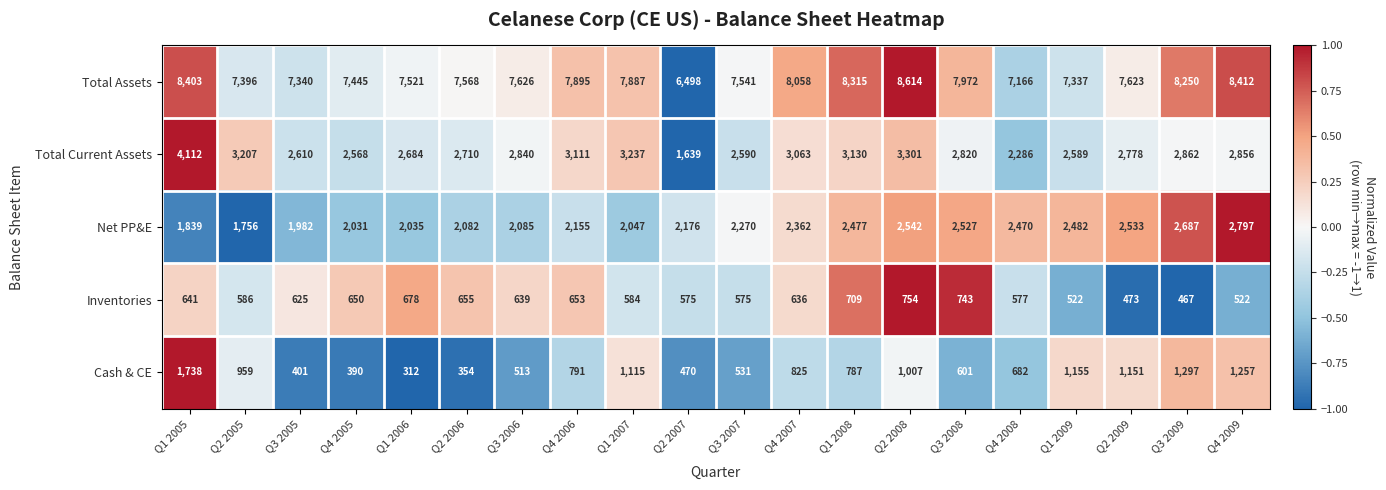

Which category has the highest value in the Total Assets series?

Q2 2008